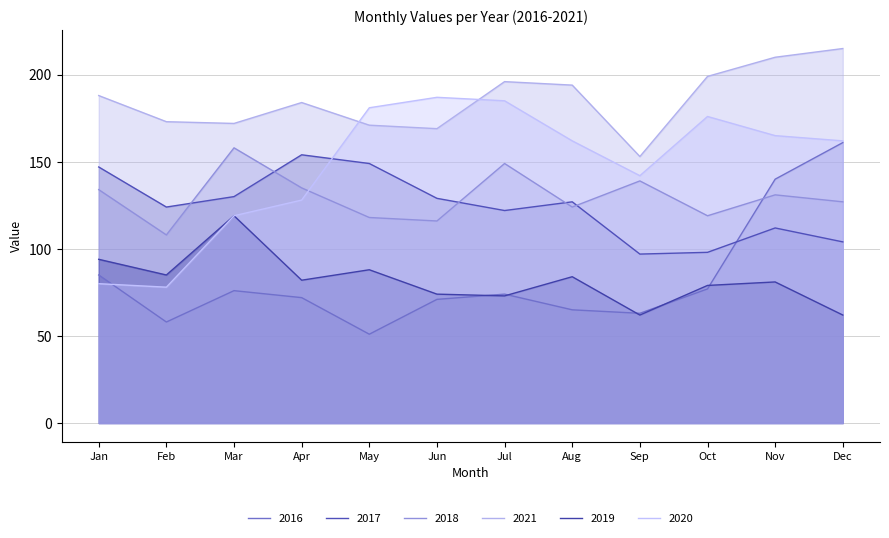

At which label is 2019 closest to 90?

May